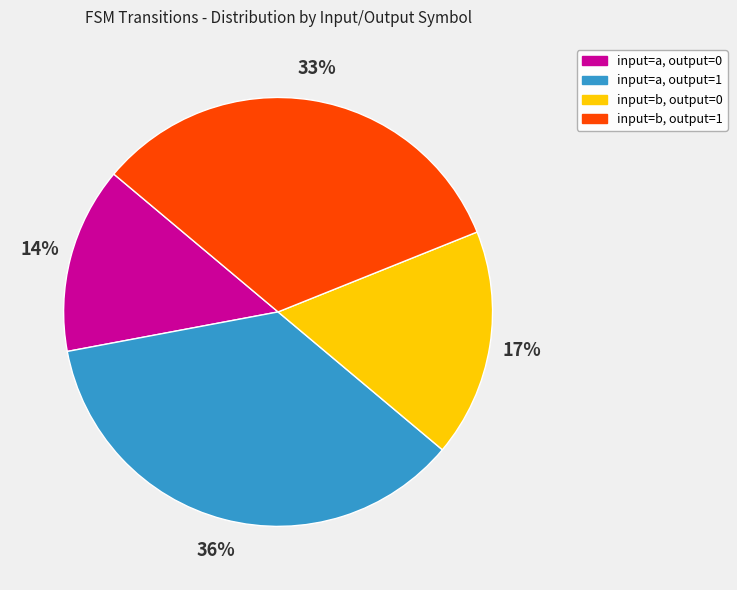

Is there any slice that represents more than half of the pie?

No